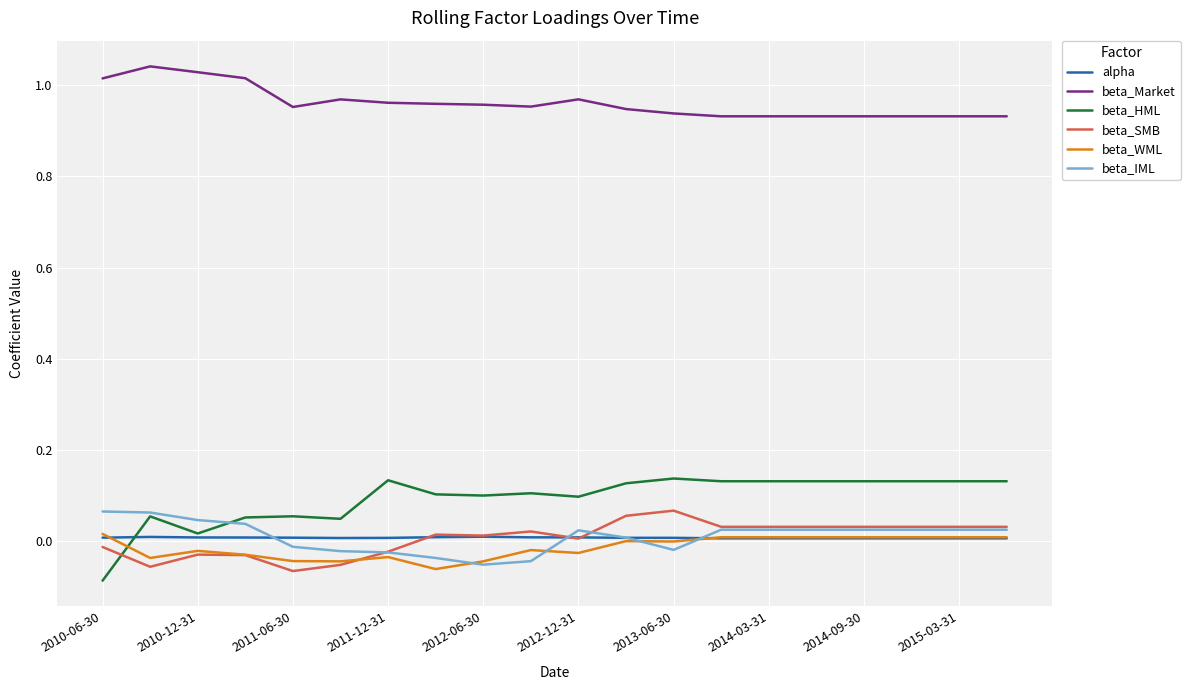

Which series has the largest range (max minus min)?

beta_HML